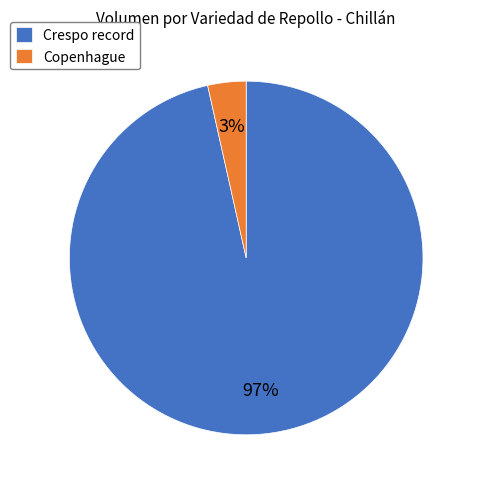

How many slices are in this pie chart?

2